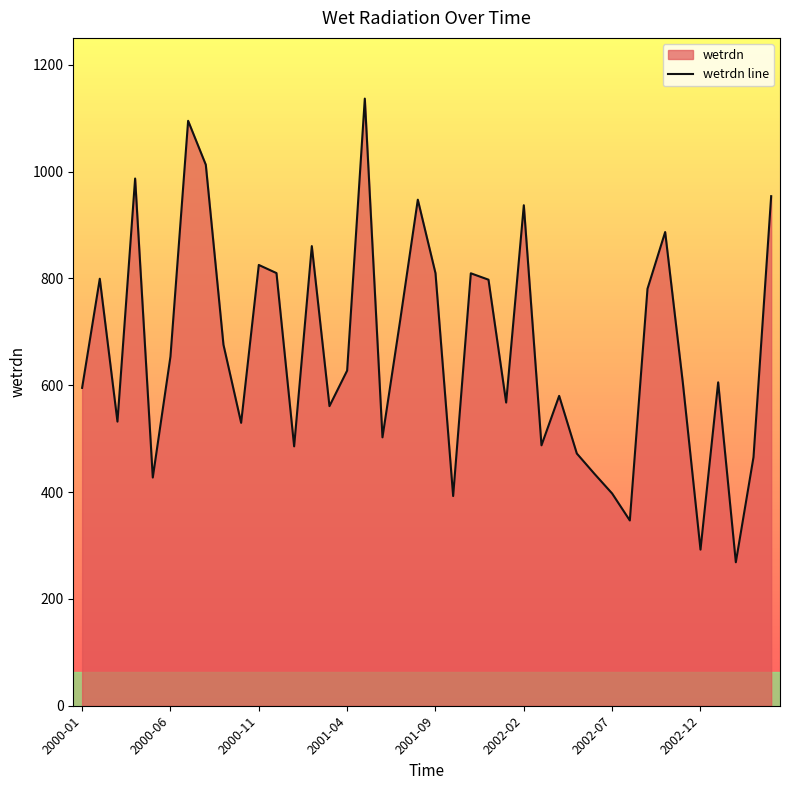

What is the value of the 36th point from the left?

292.2